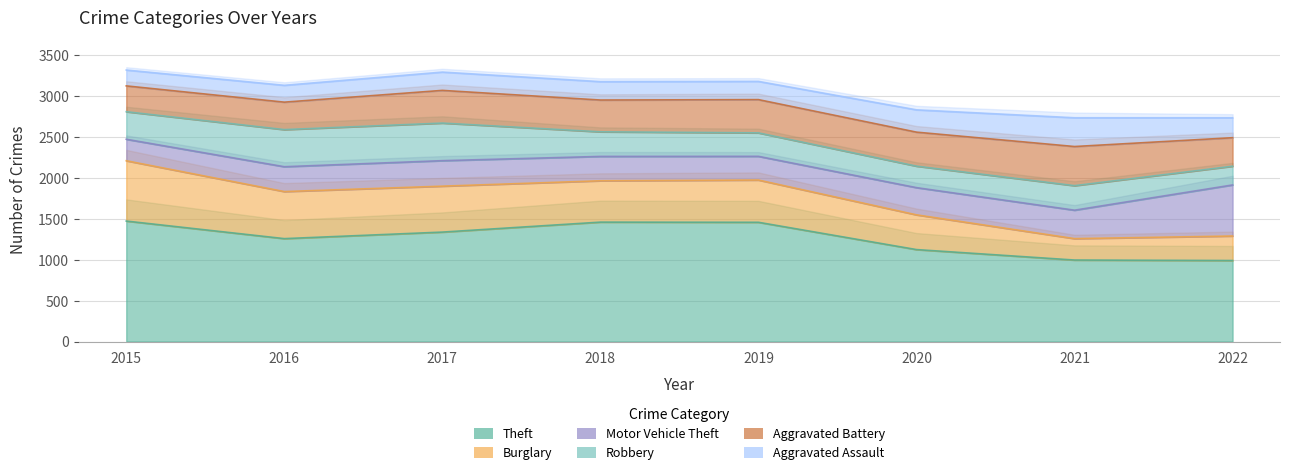

How many interior local valleys does the Theft series have?

1